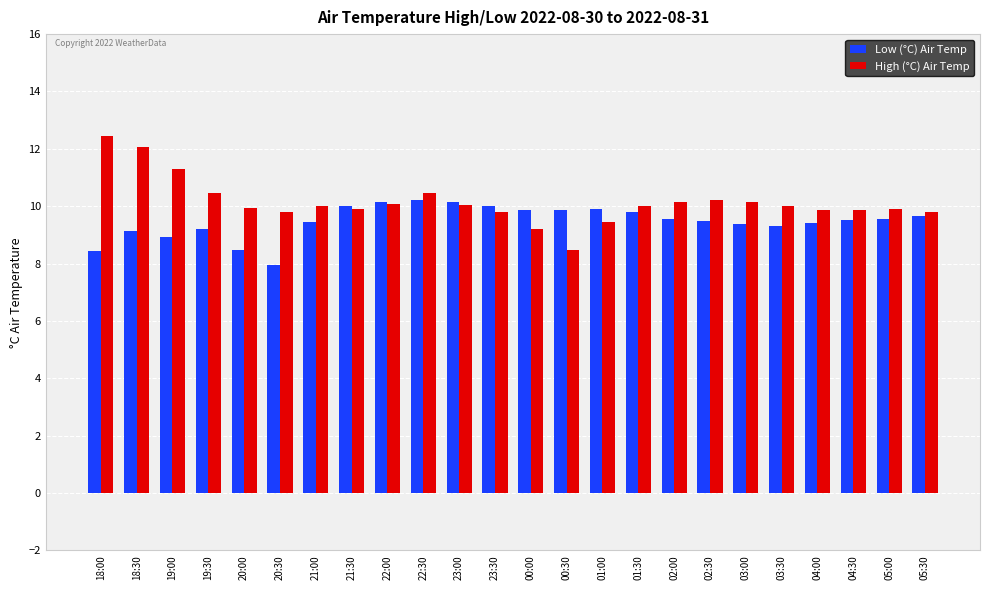

The value of Low (°C) Air Temp at 04:30 is 4.7. True or false?

False